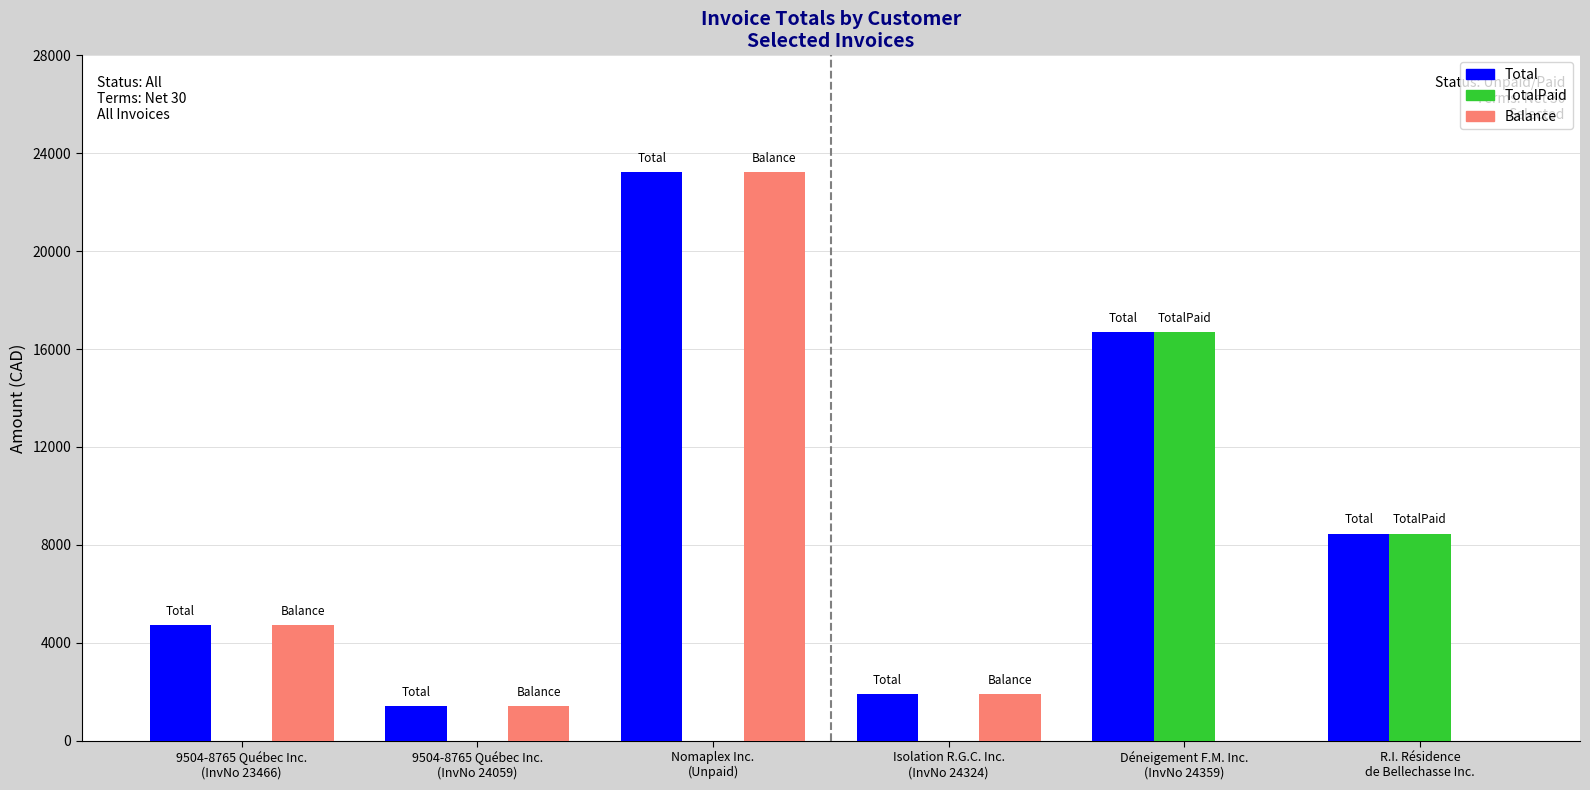

Which series has the largest total across all categories?

Total